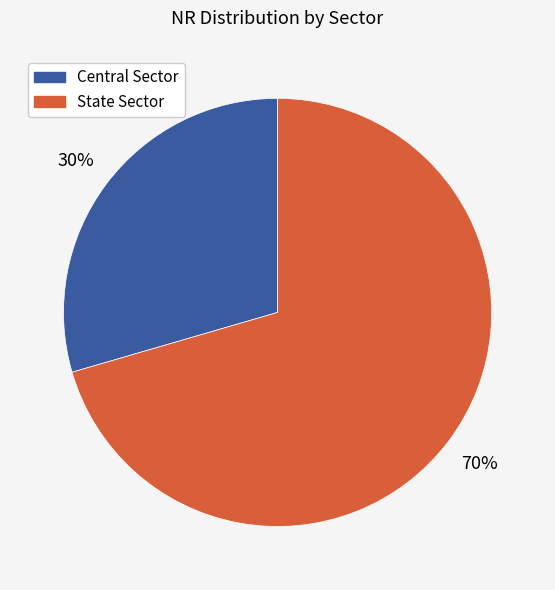

Which slice is the smallest?

Central Sector